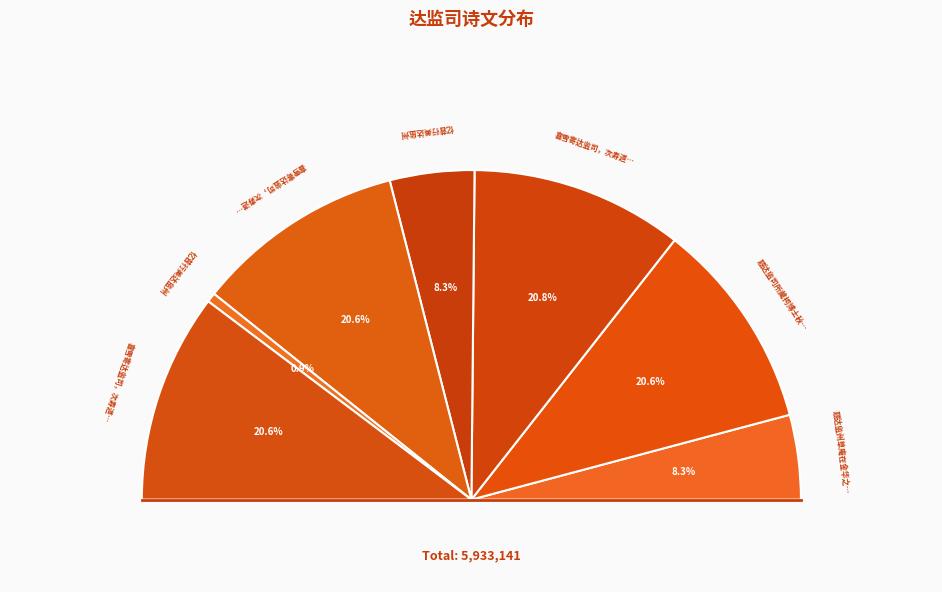

Is it true that 忆昔行美达监州 is 1% of the pie?

False